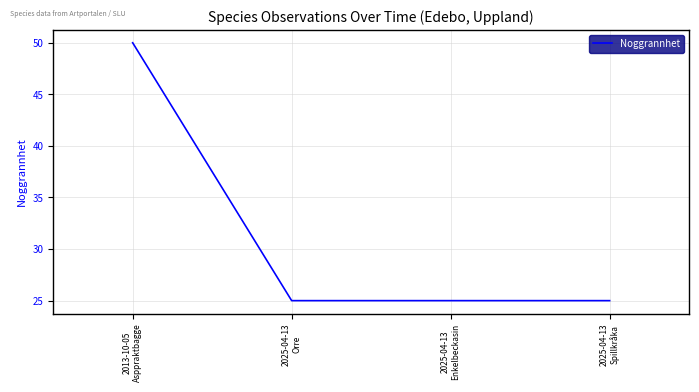

Is this an area chart (filled region under the line)?

No